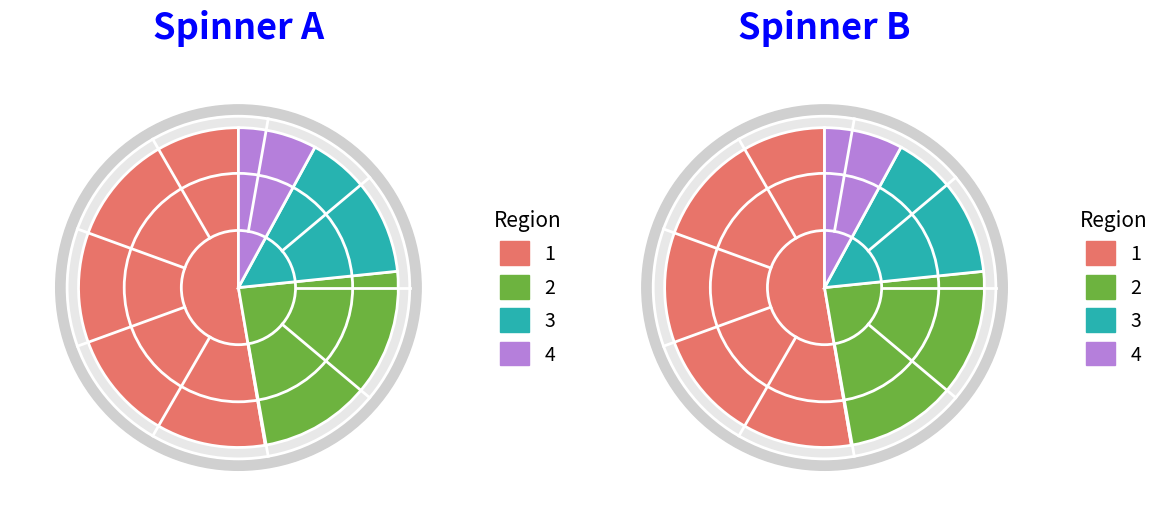

What percentage is NOT represented by 6?

47.3%